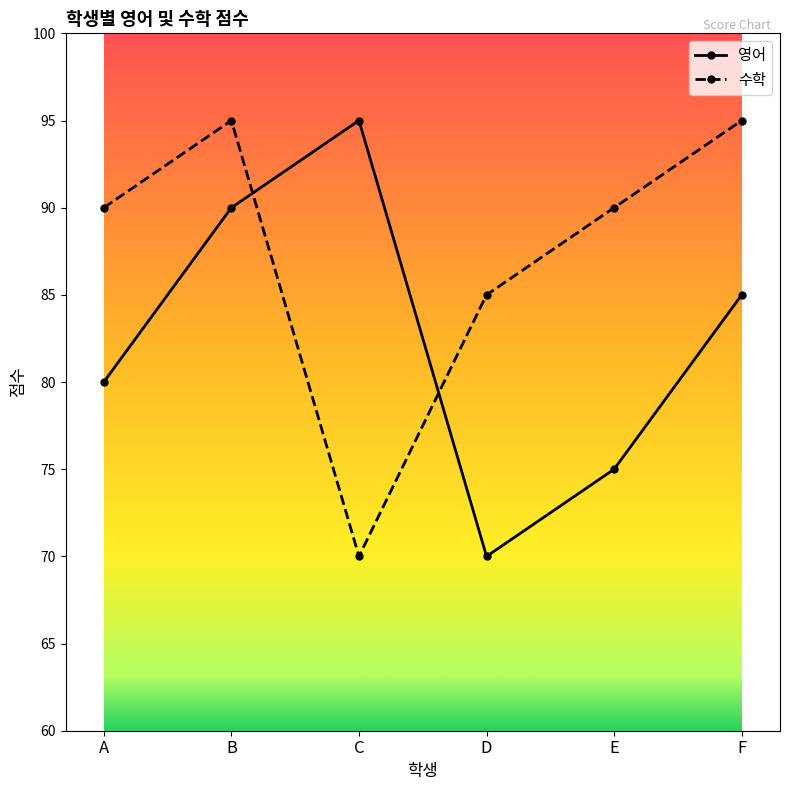

What are all the series names shown in the legend?

영어, 수학